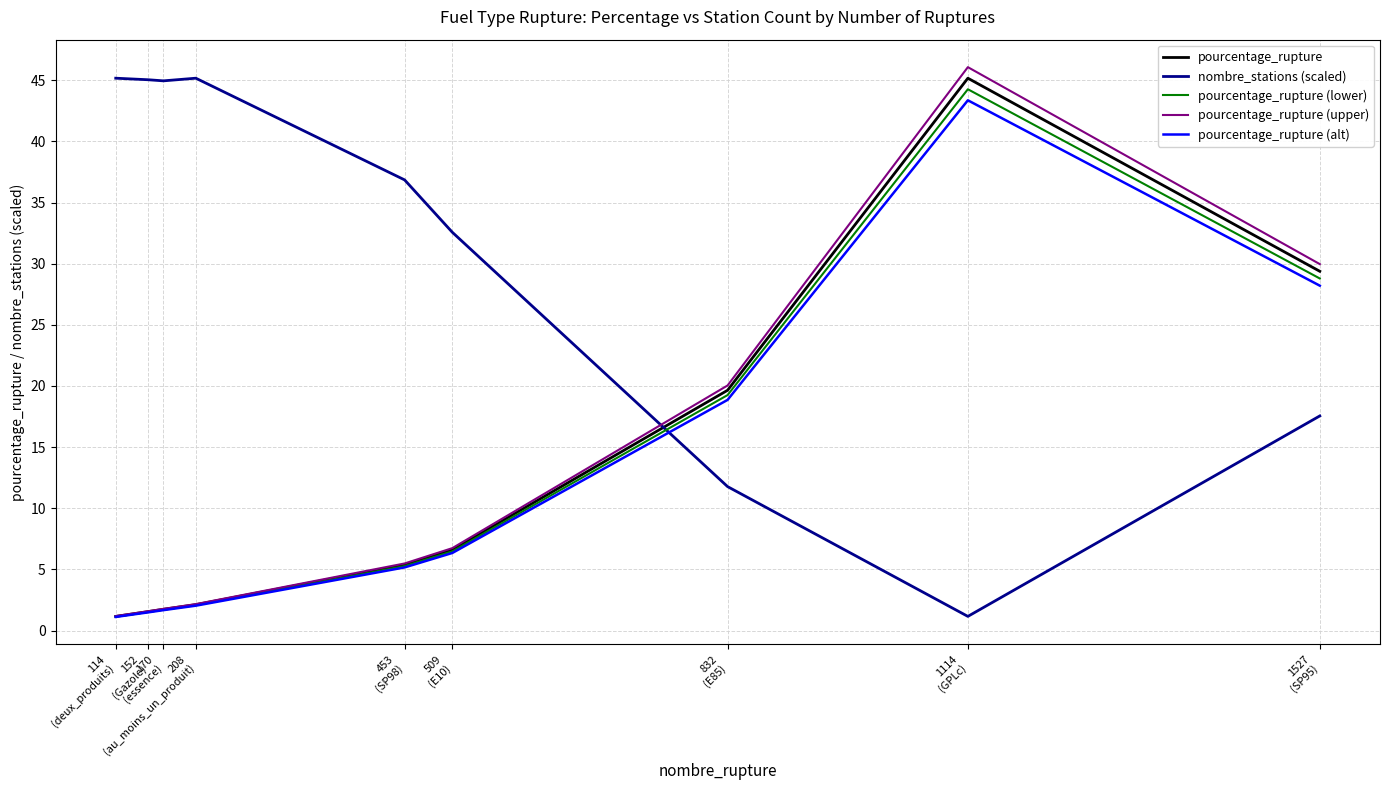

Where does the pourcentage_rupture (alt) series first go above 5?

453
(SP98)